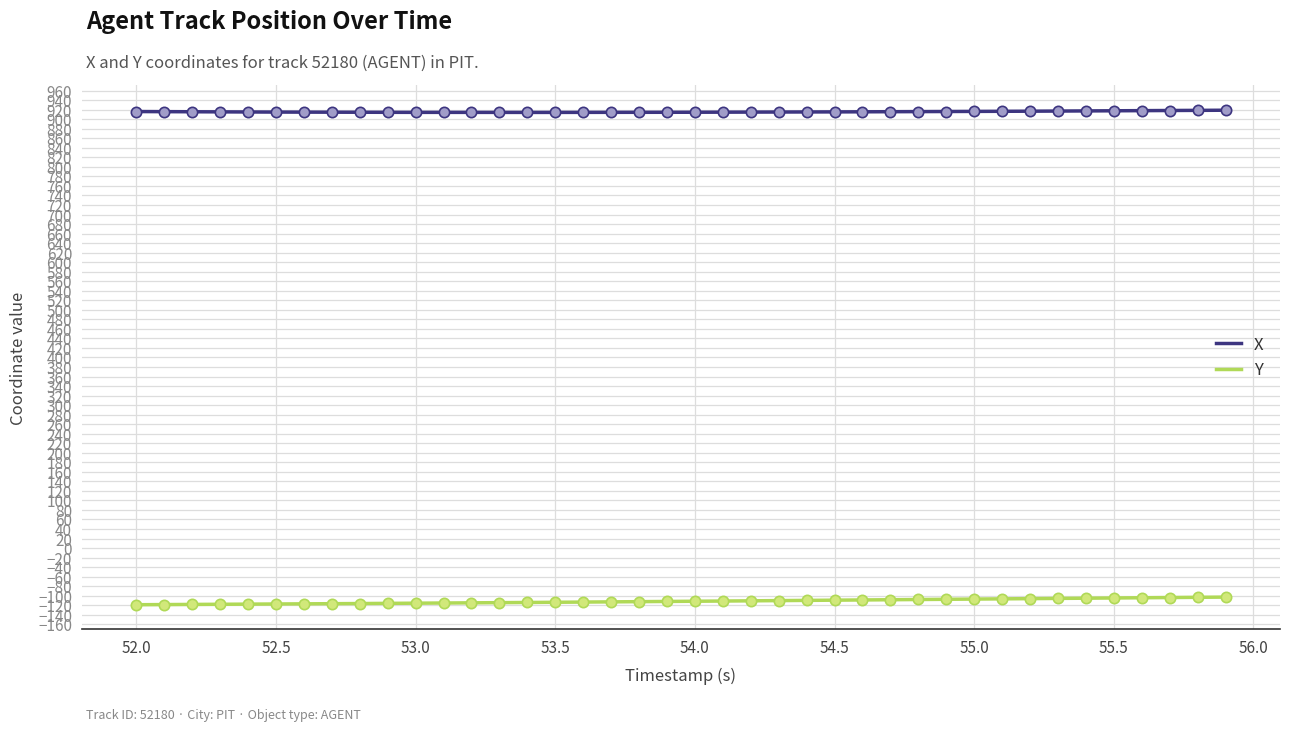

What is the highest value of the X series?

919.0